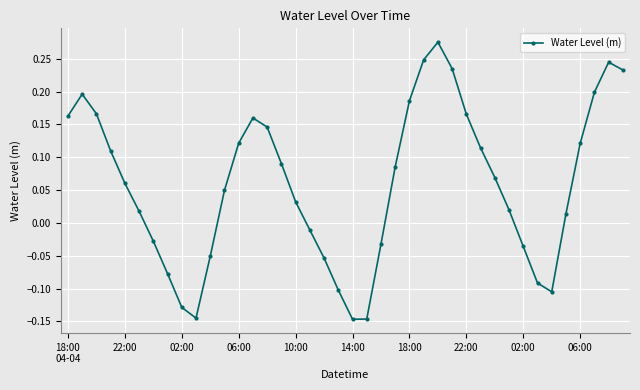

What is the sum of all values?

2.4